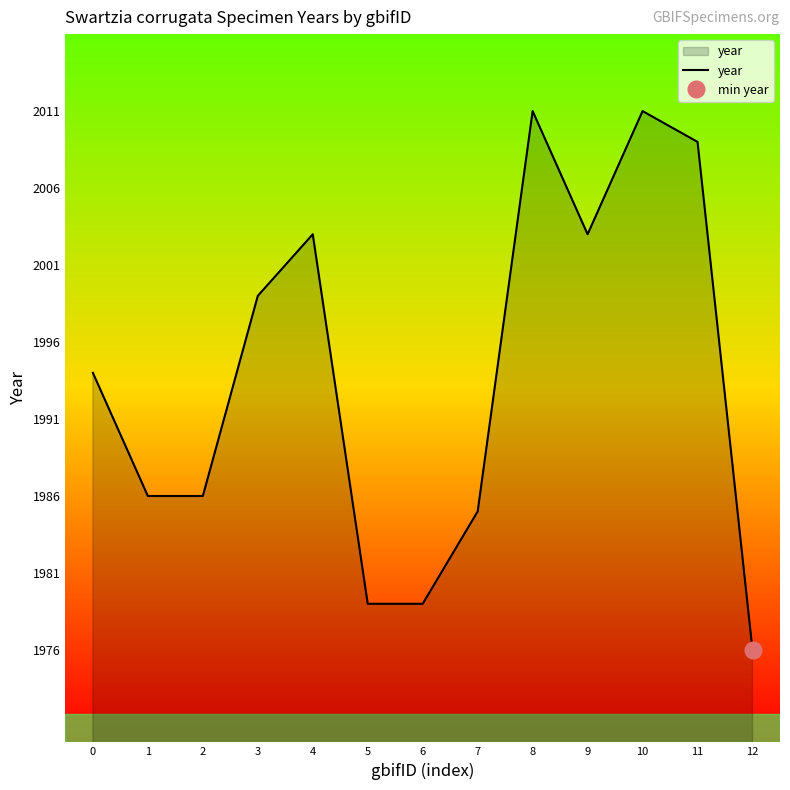

What is the change in value from 6 to 10?

+32